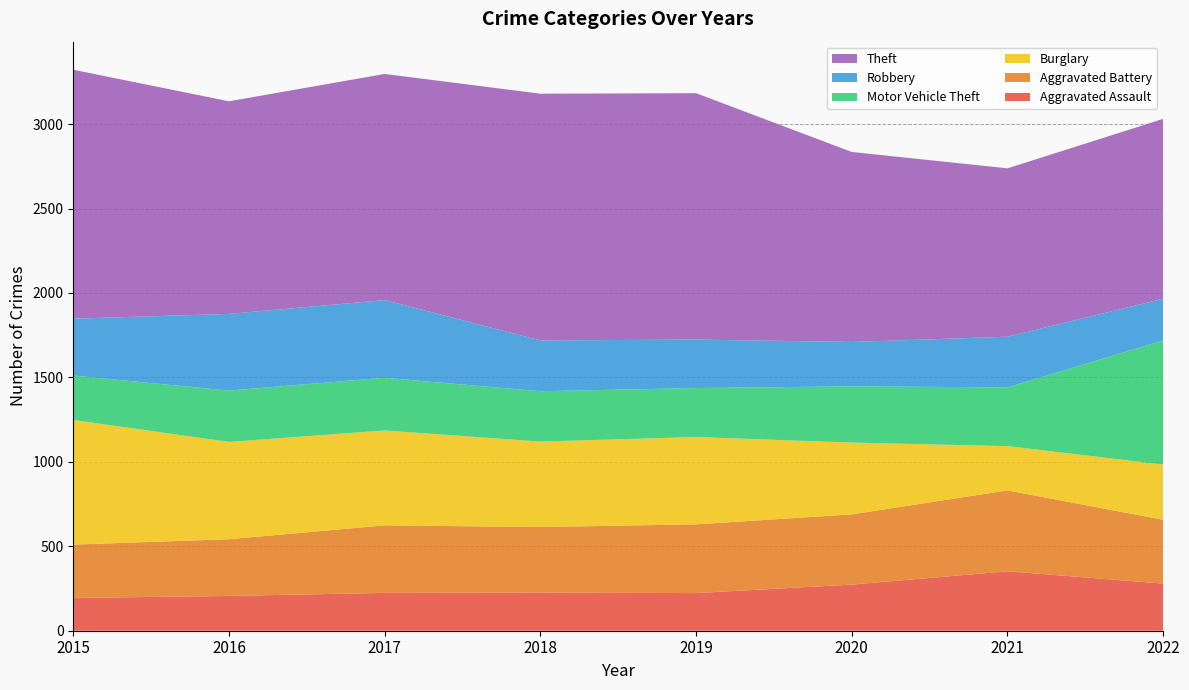

Reading left to right, extract all data points from this chart.

Aggravated Assault: 194	206	224	225	223	273	352	279
Aggravated Battery: 316	336	400	389	407	416	479	378
Burglary: 738	576	562	506	517	425	262	327
Motor Vehicle Theft: 263	304	312	298	290	333	348	735
Robbery: 337	454	460	301	287	263	300	247
Theft: 1474	1259	1339	1461	1459	1125	997	1065